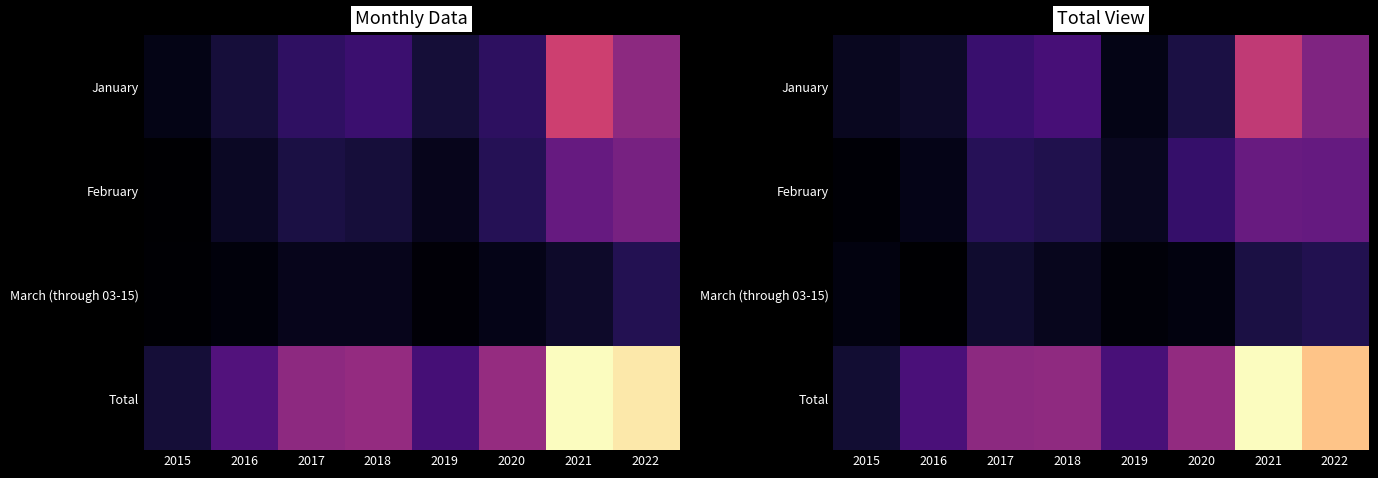

What is the greatest value displayed?

410.9